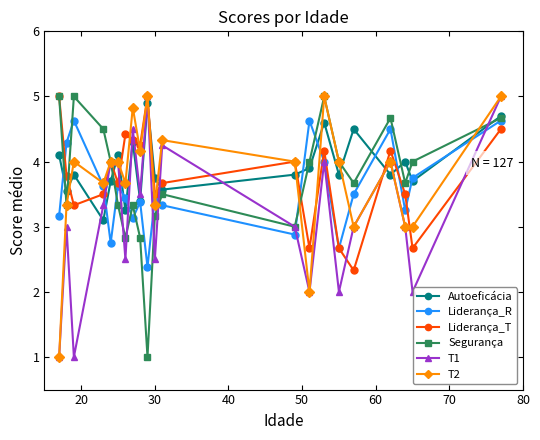

What is the value of the Liderança_R point at the 5th from the left?

2.8